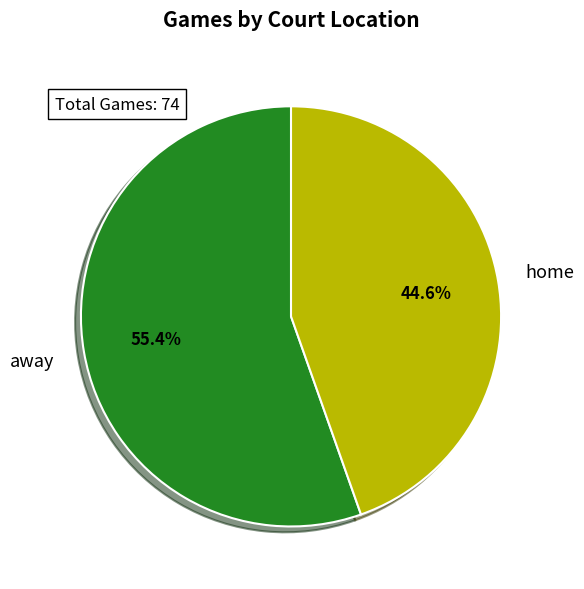

To the nearest percent, what is the combined percentage of home and away?

100%